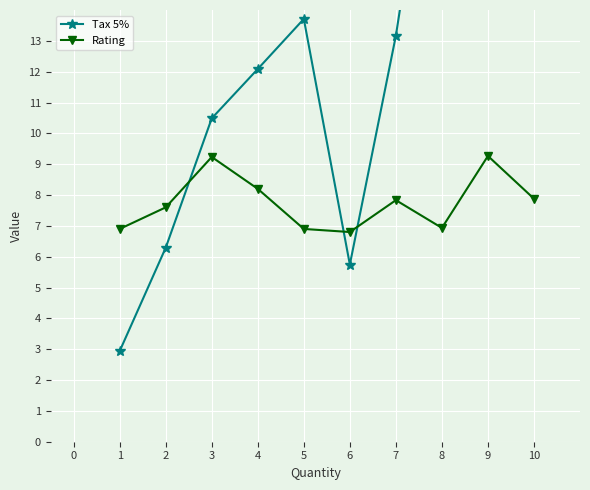

Is this an area chart (filled region under the line)?

No